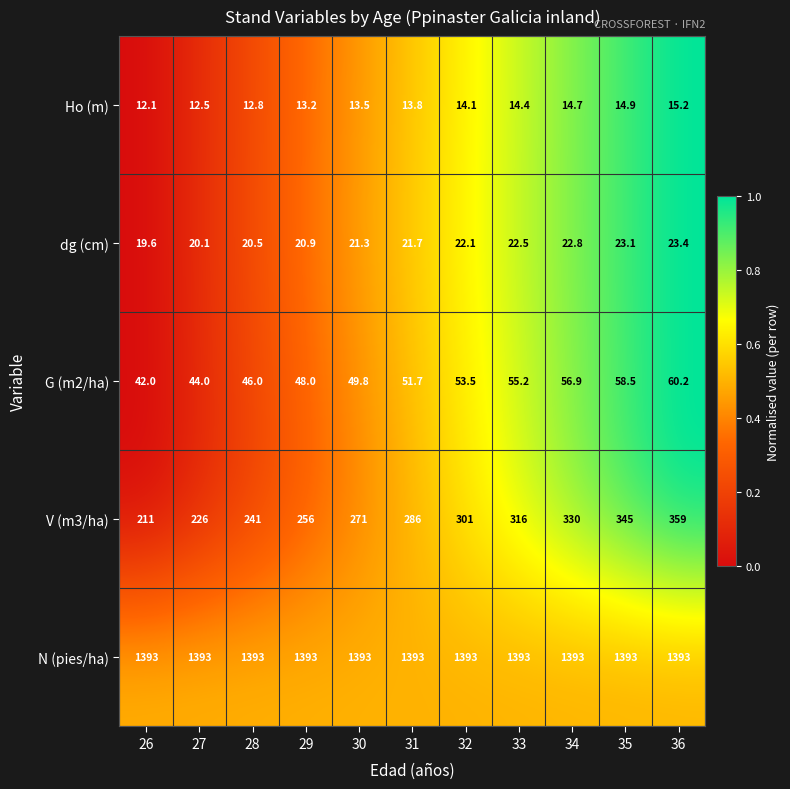

What is the difference between the highest and lowest values at 33?

1378.6